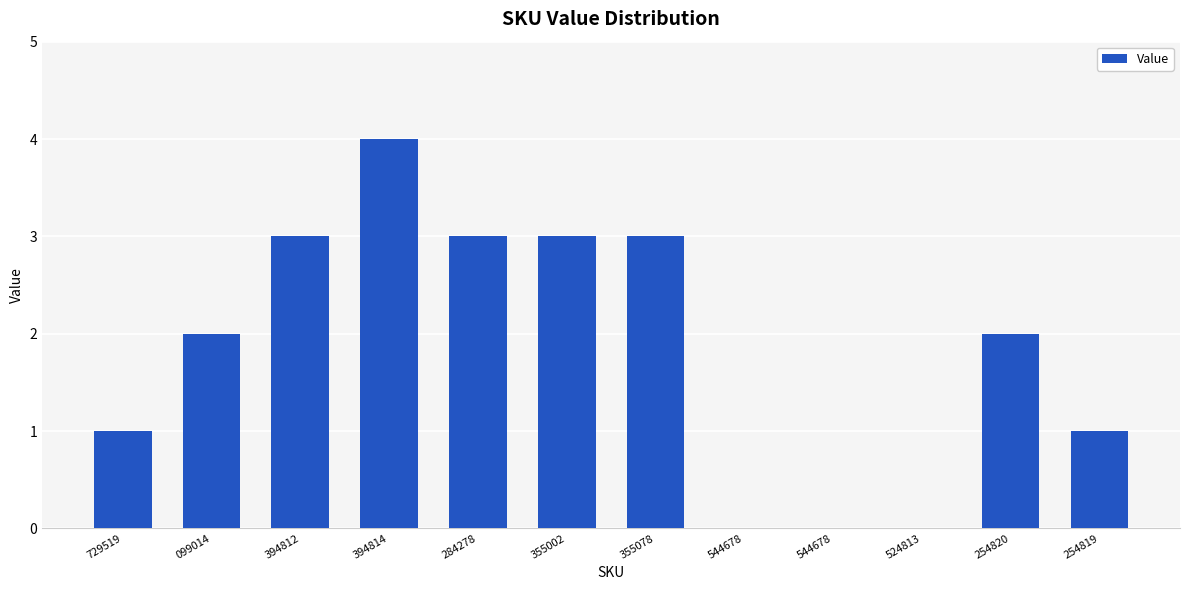

Reading right to left, transcribe all the data shown in this chart.

1	2	0	0	0	3	3	3	4	3	2	1